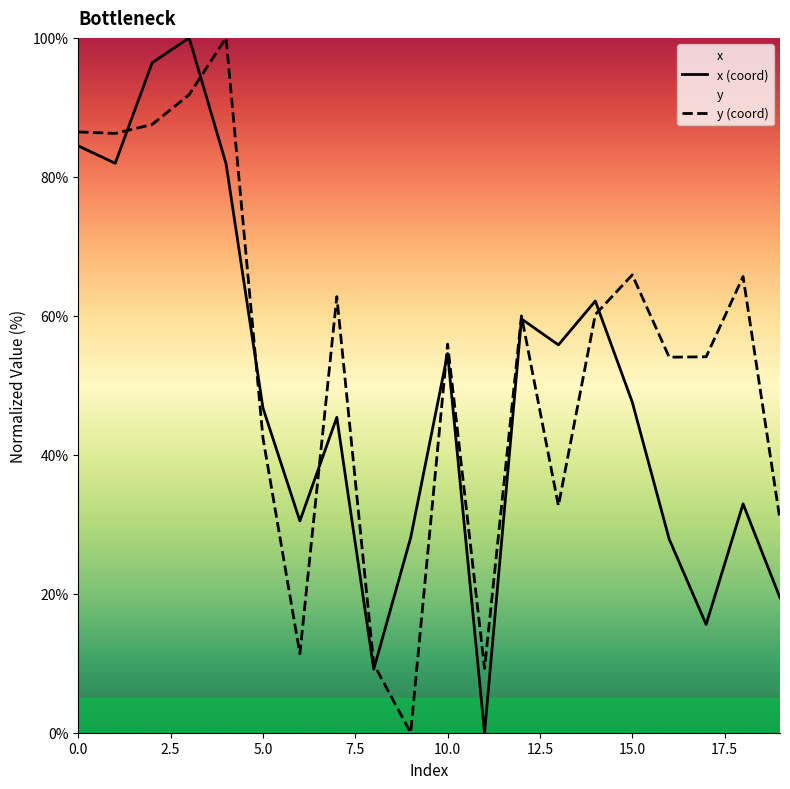

How many interior local peaks does the x series have?

6